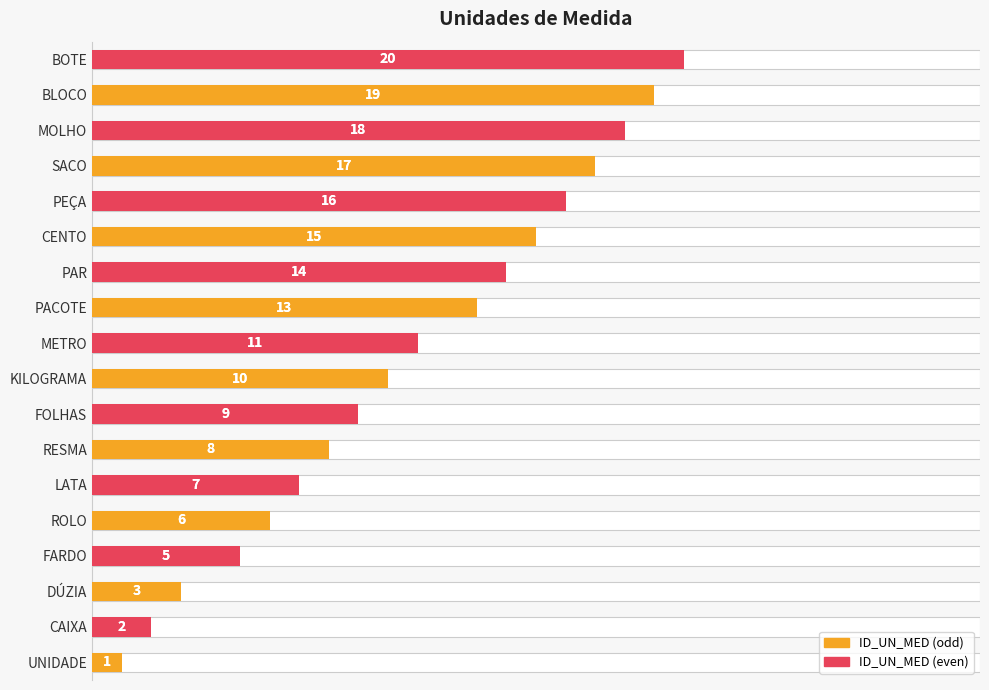

The value at BLOCO is 30. True or false?

False